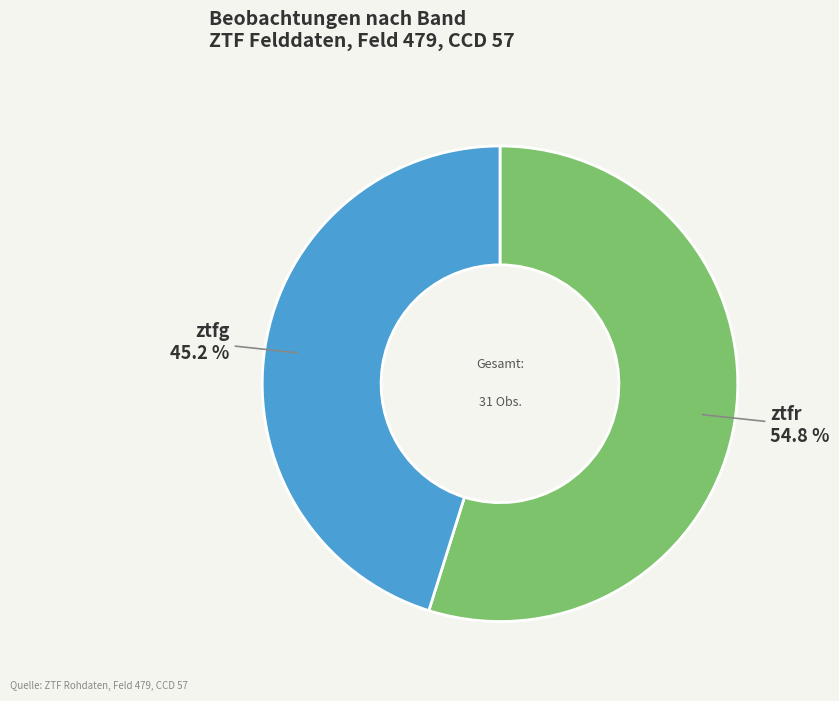

Is it true that ztfg is 45% of the pie?

True